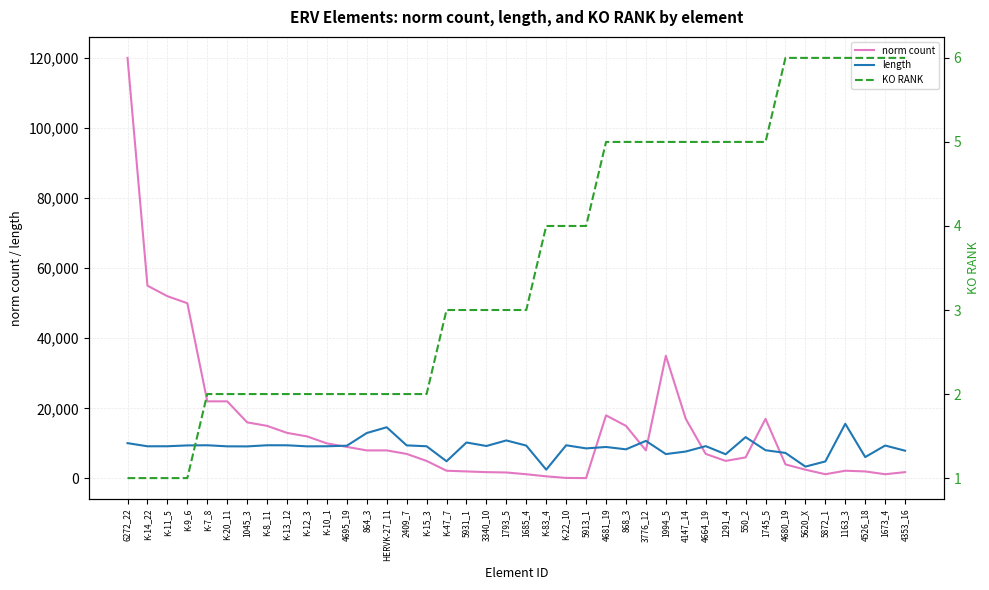

What is the approximate value of length at 1685_4, to the nearest 50?

9350